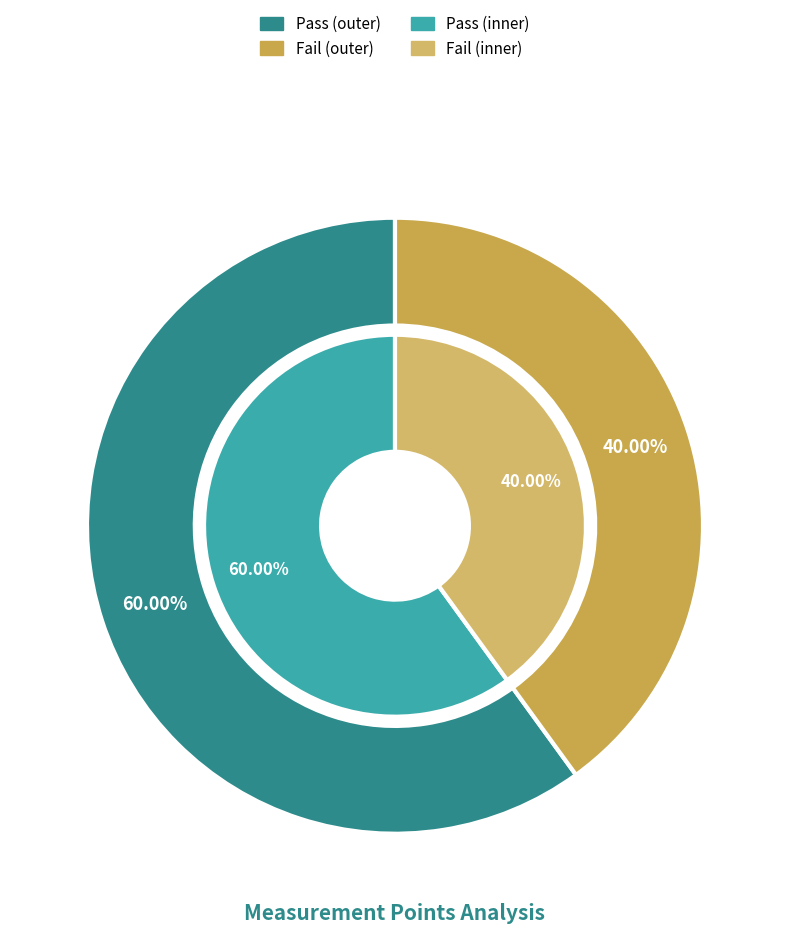

Combined, do Fail and Pass account for over 50%?

Yes